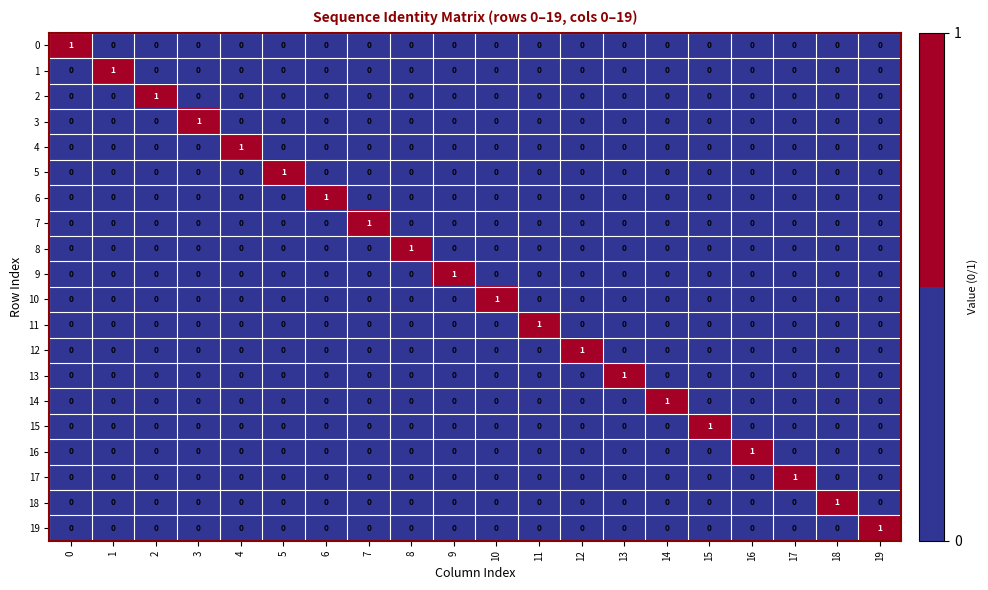

At how many categories does at least one series exceed 0?

20